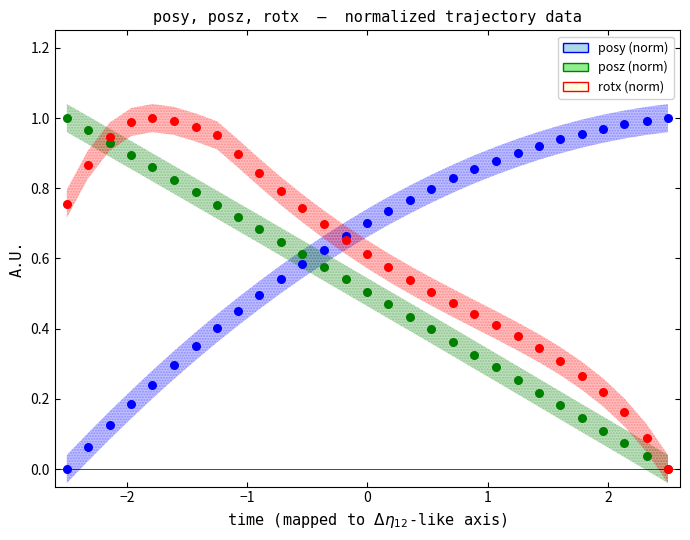

What are all the series names shown in the legend?

posy (norm), posz (norm), rotx (norm)